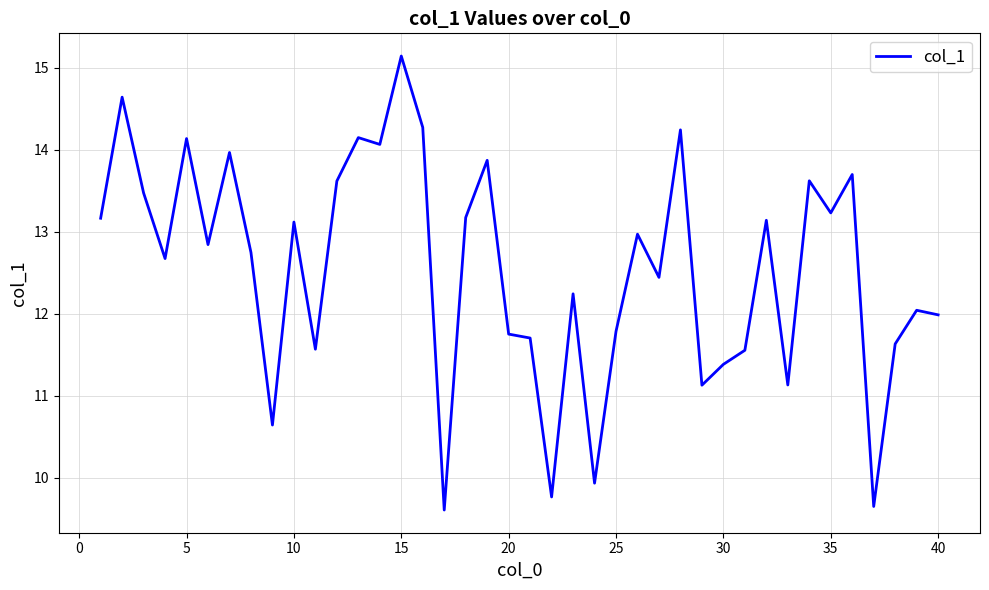

Does the chart have visible grid lines?

Yes